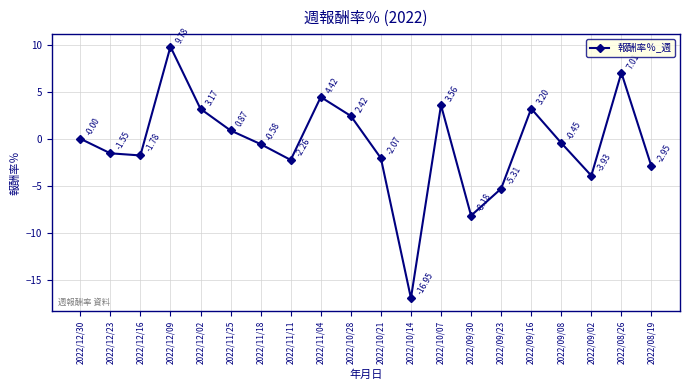

What is the label of the 3rd point from the right?

2022/09/02